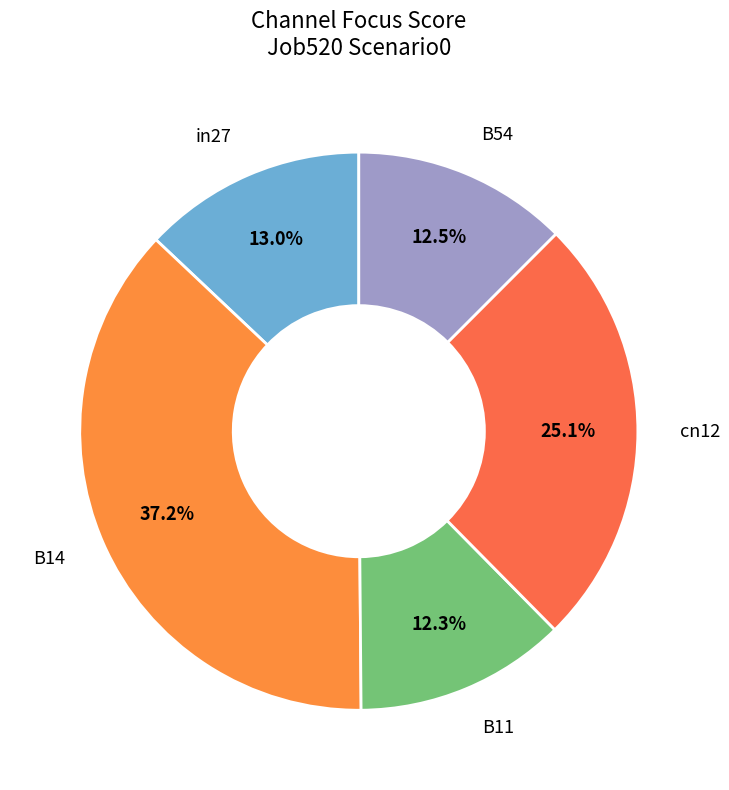

What percentage is the B14 slice, to the nearest percent?

37%